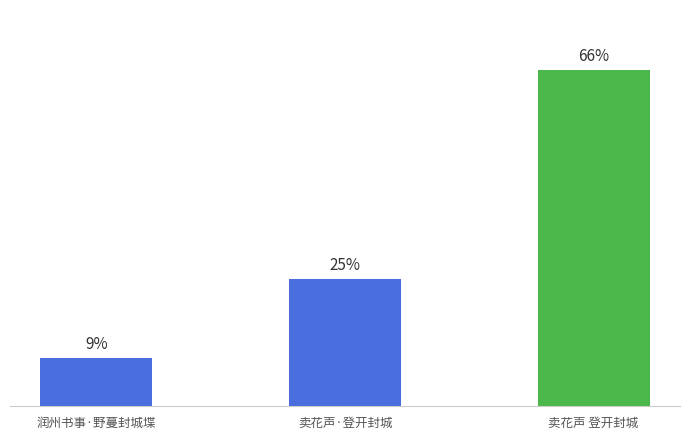

Are the bars horizontal?

No